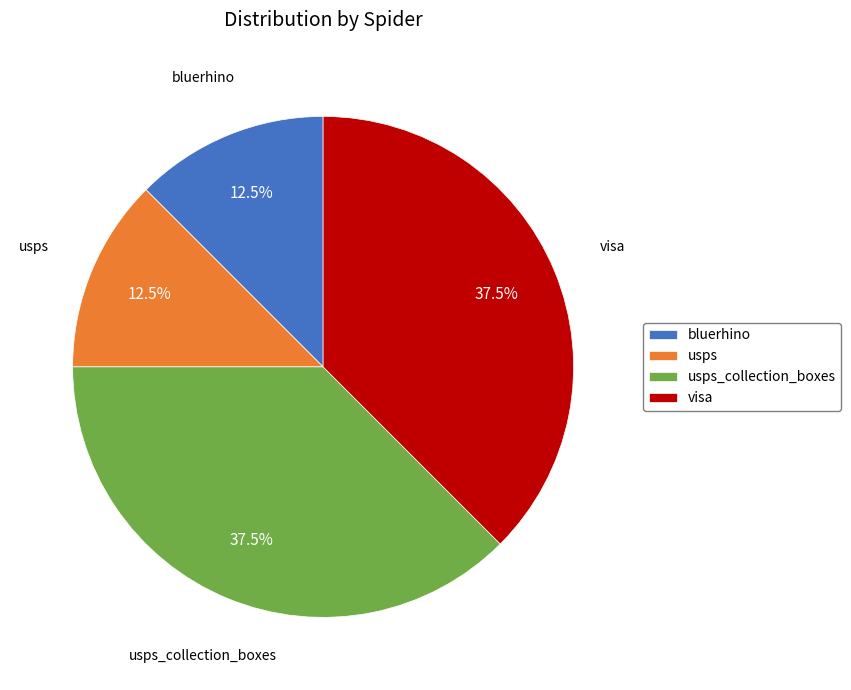

Count the number of slices in the pie.

4